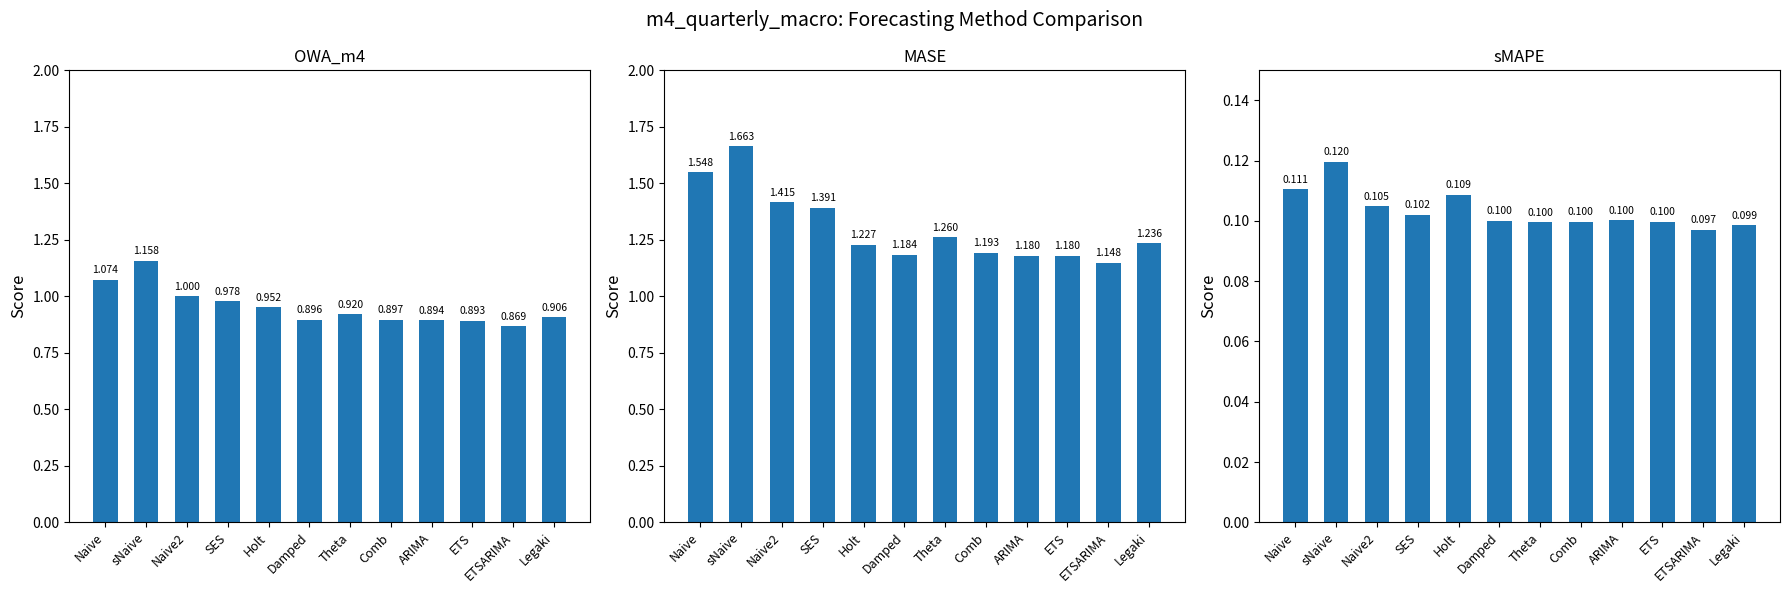

Is the value of sMAPE at ETS greater than the value of MASE at Naive2?

No